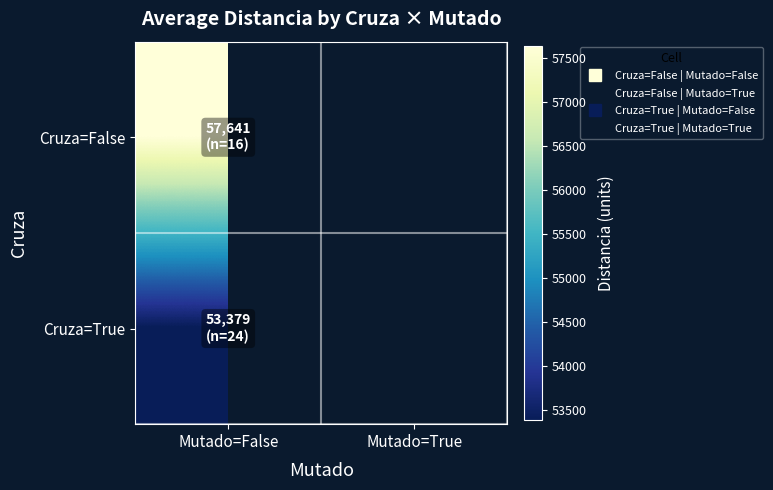

Which series has the largest range (max minus min)?

Cruza=False